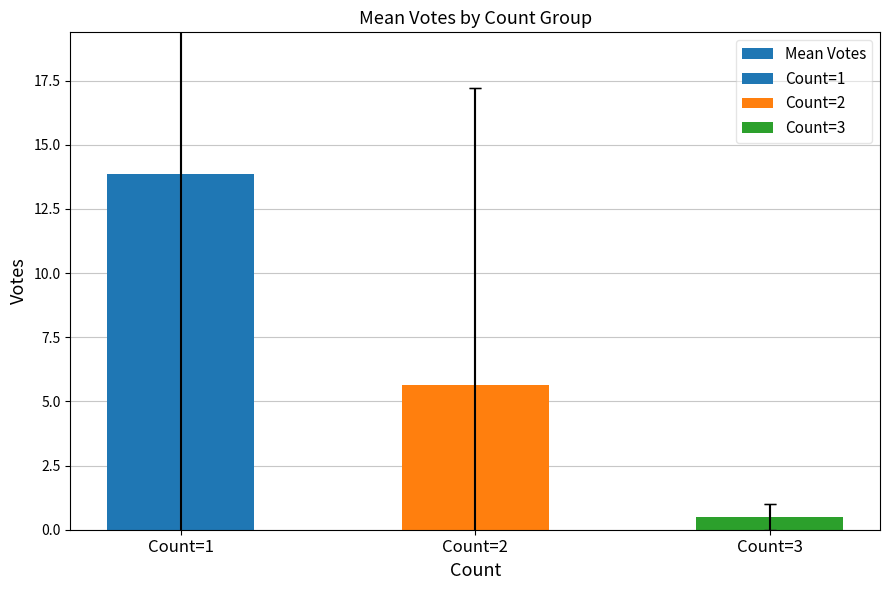

Reading right to left, what are all the values shown in this chart?

Count=3=0.5	Count=2=5.6	Count=1=13.8